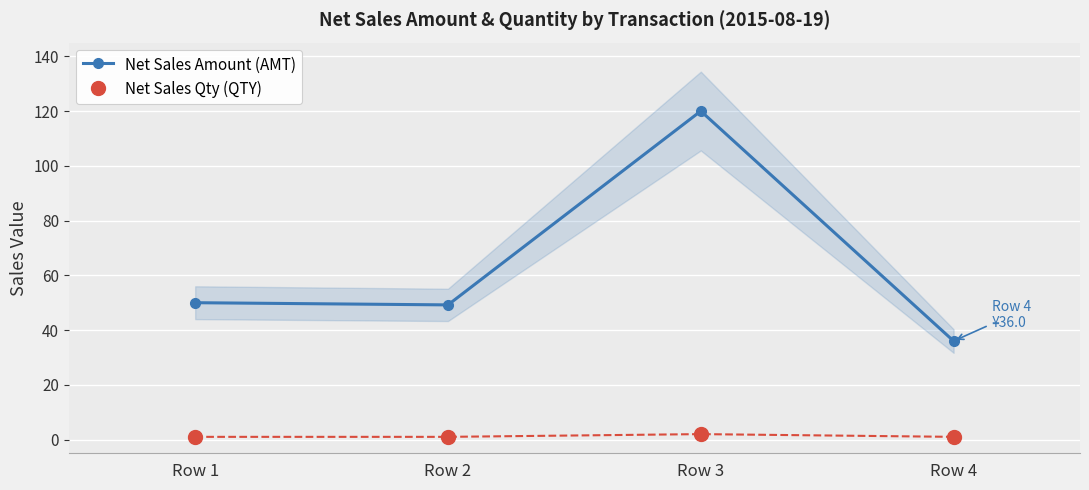

What is the total value across all series at Row 1?

51.0